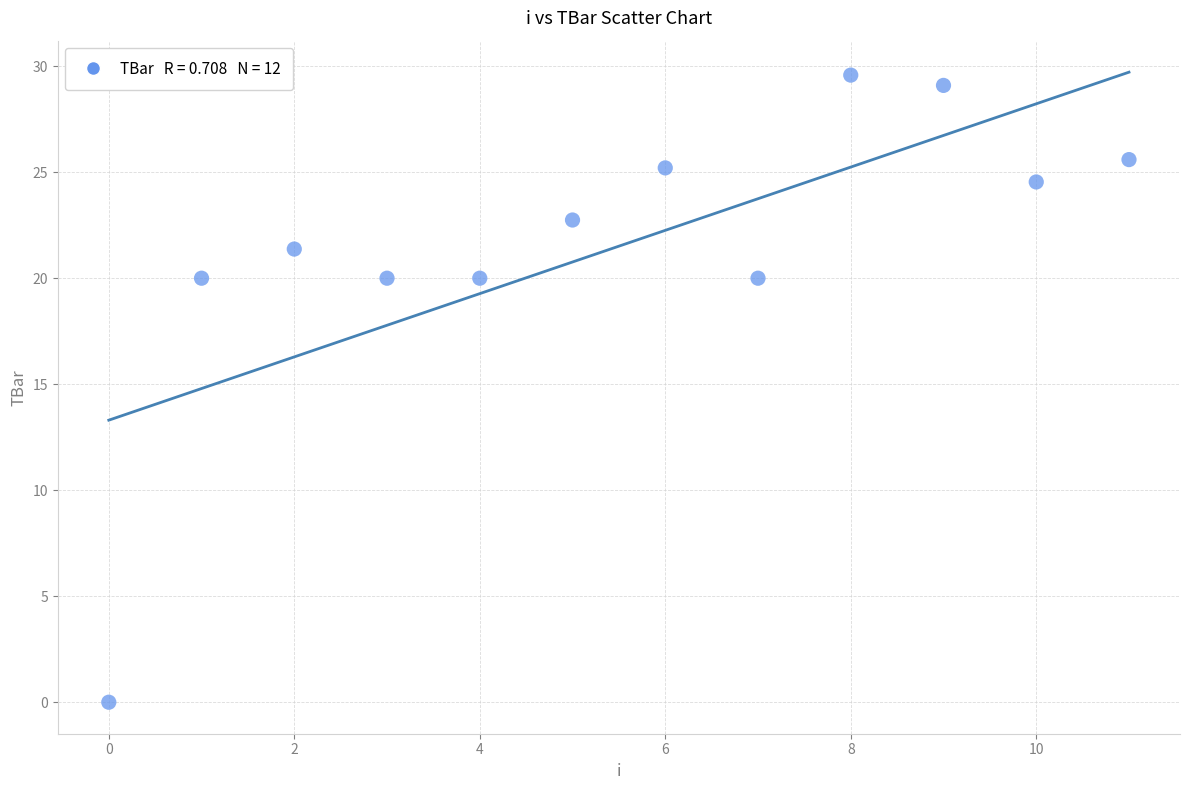

What is the average Y value?

21.5